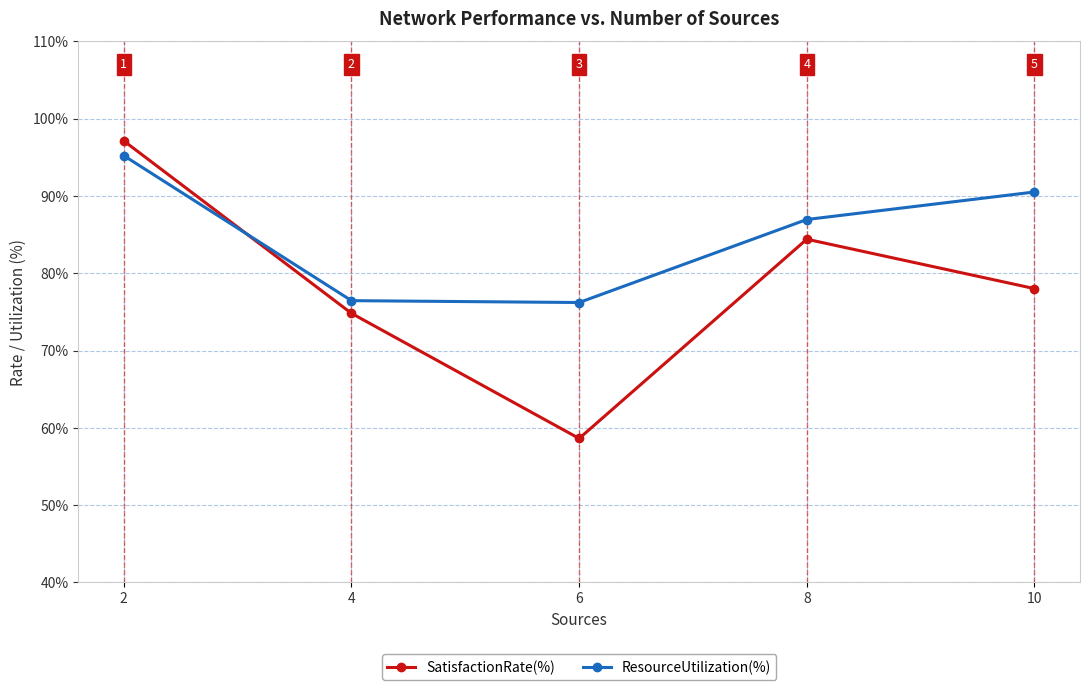

Where do SatisfactionRate(%) and ResourceUtilization(%) first cross each other?

2 and 4